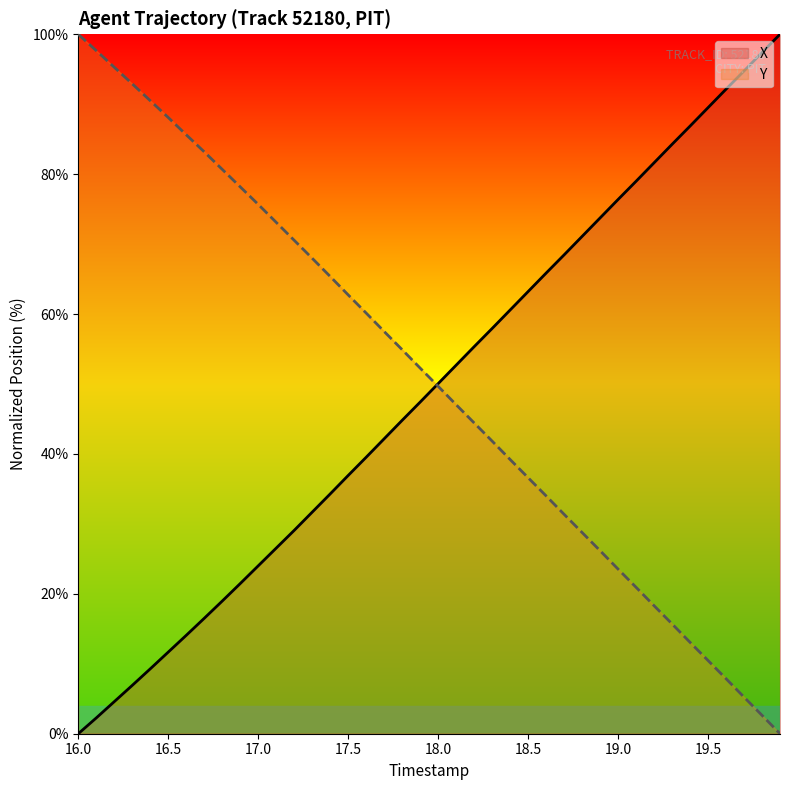

What is the total value across all series at 16.5?

99.8